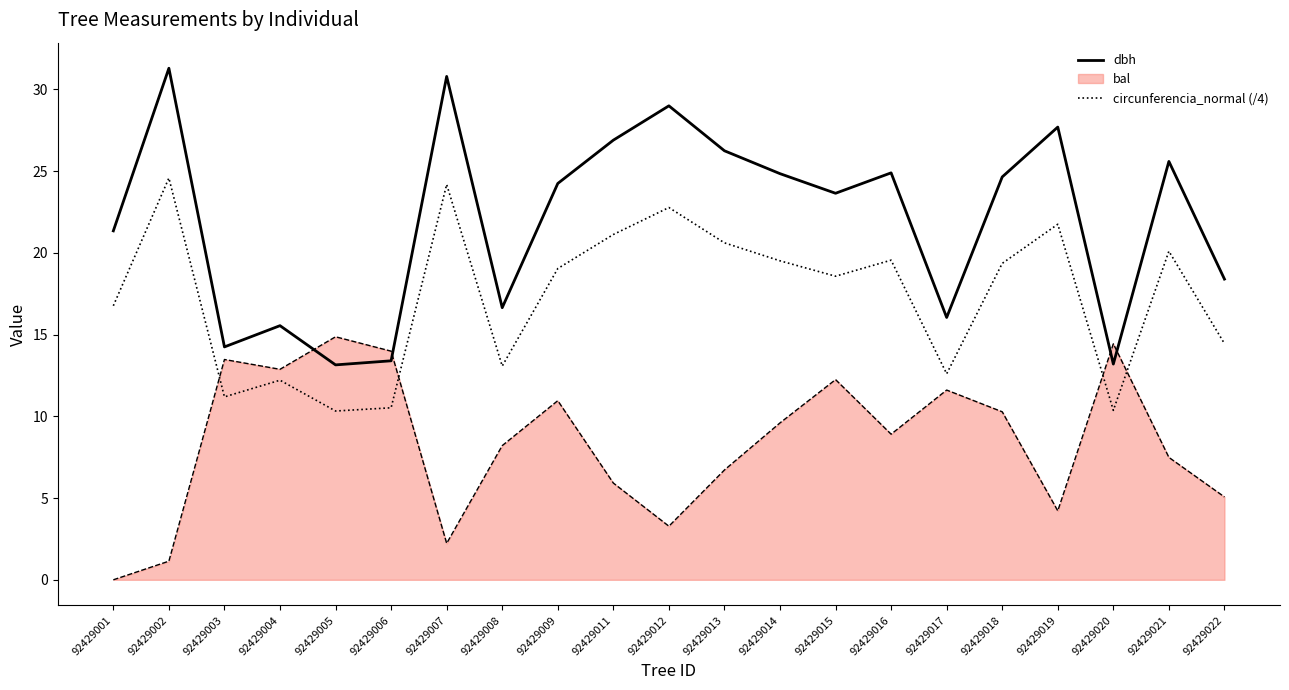

What is the difference between the maximum and minimum values in the bal series?

14.9